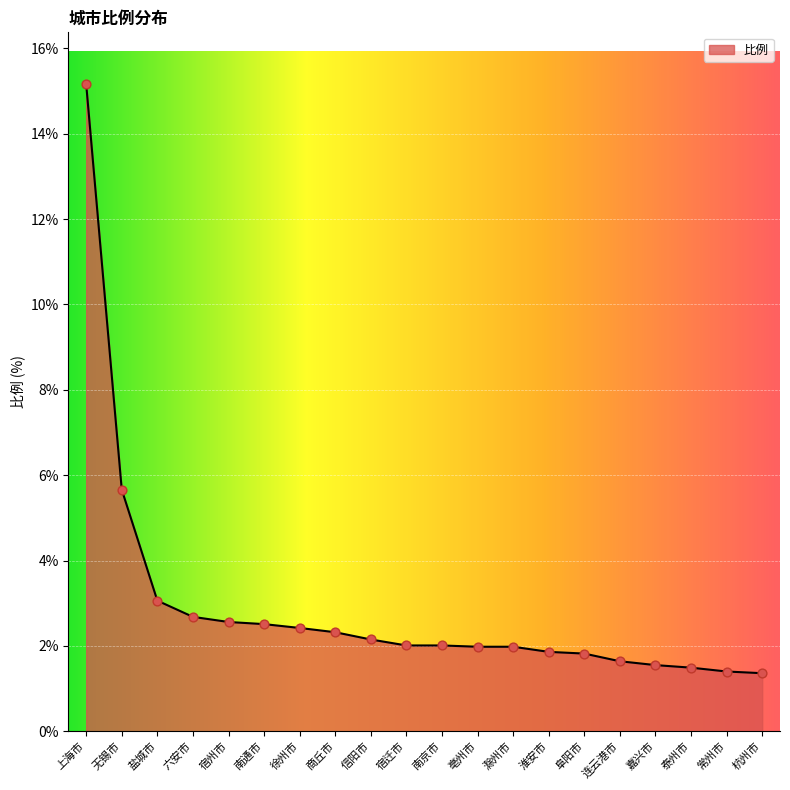

Approximately how many times larger is the value at 南京市 compared to 徐州市?

0.8